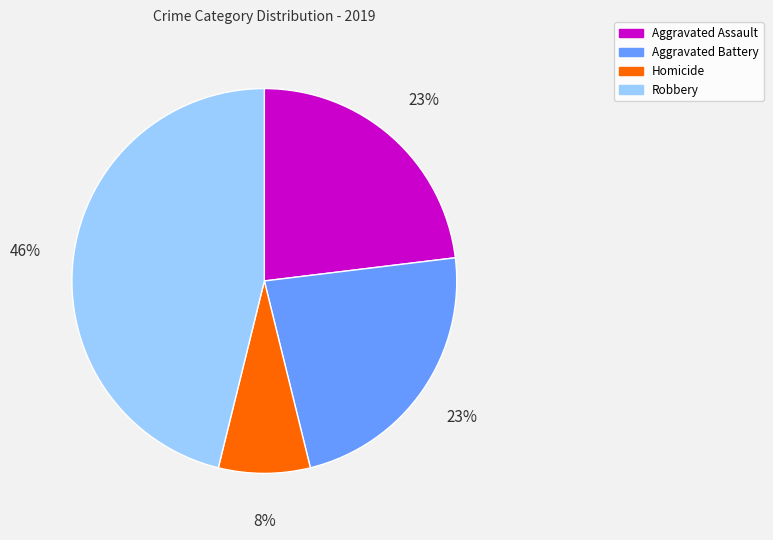

Is there any slice that represents more than half of the pie?

No